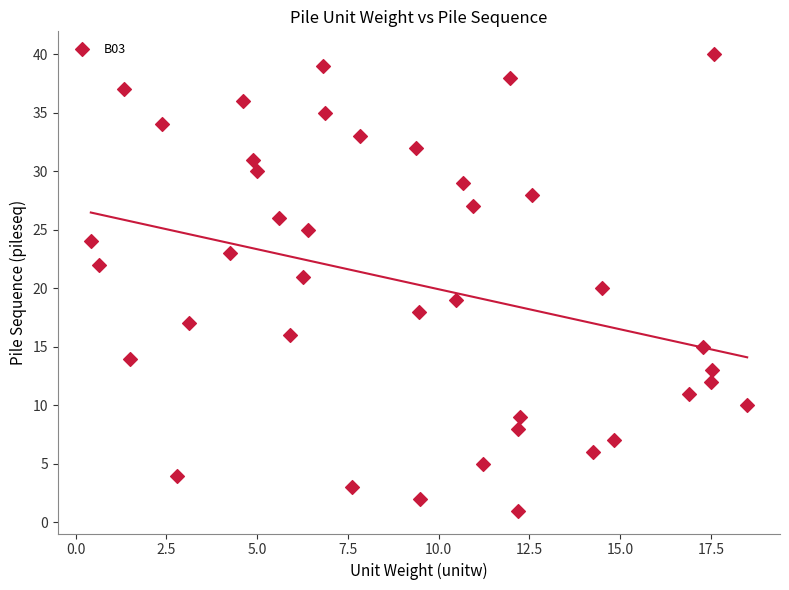

What is the range of Y values (max minus min)?

39